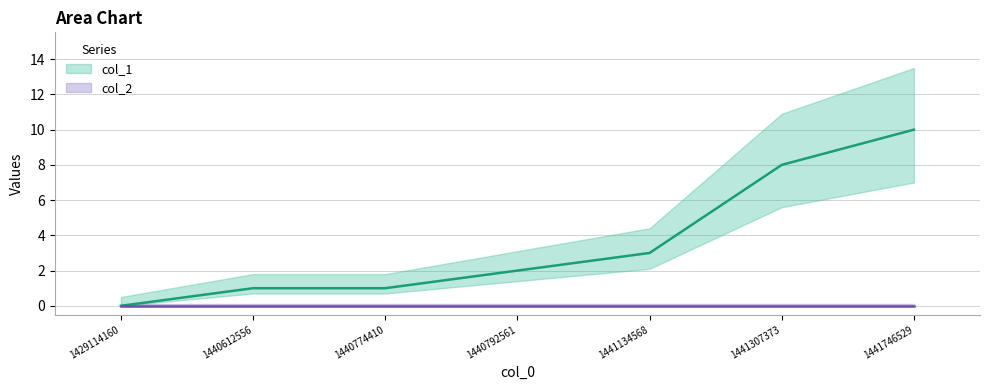

List the labels in order of value, largest first.

1441746529, 1441307373, 1441134568, 1440792561, 1440612556, 1440774410, 1429114160